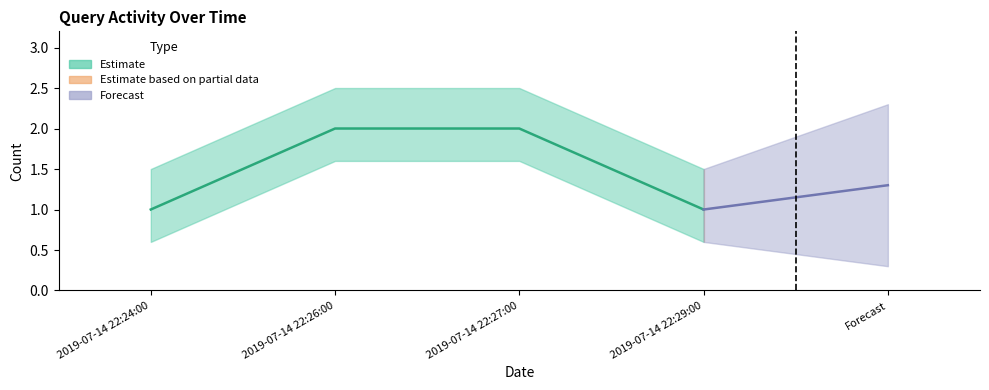

Is it true that the value at 2019-07-14 22:27:00 is 2?

True